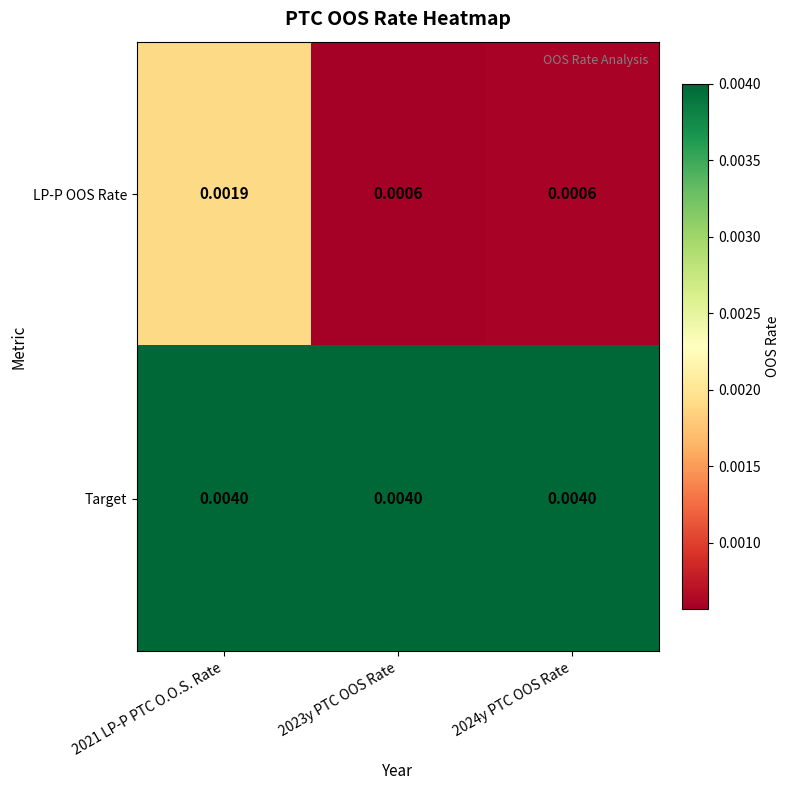

Which series has the largest range (max minus min)?

LP-P OOS Rate